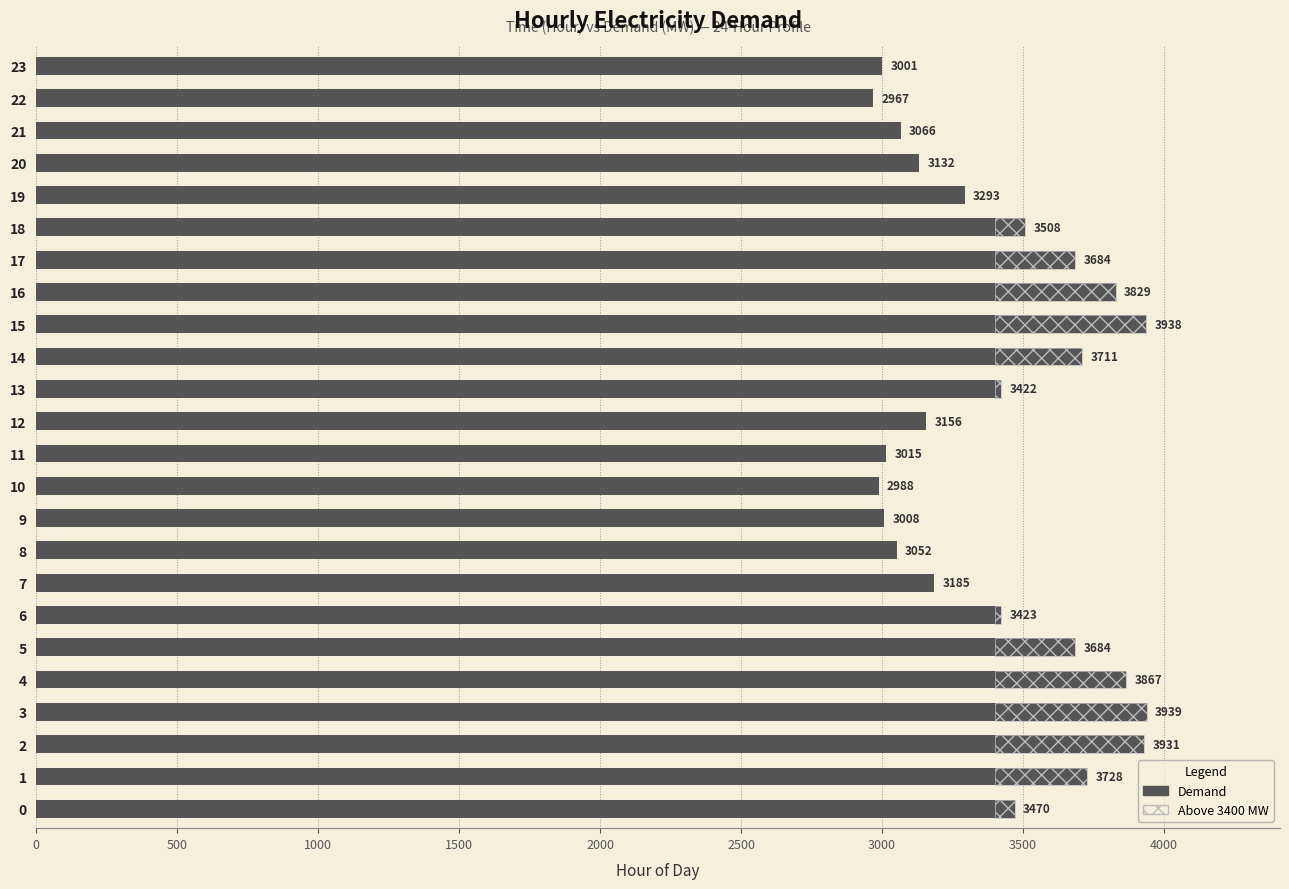

Does the chart contain stacked bars?

No